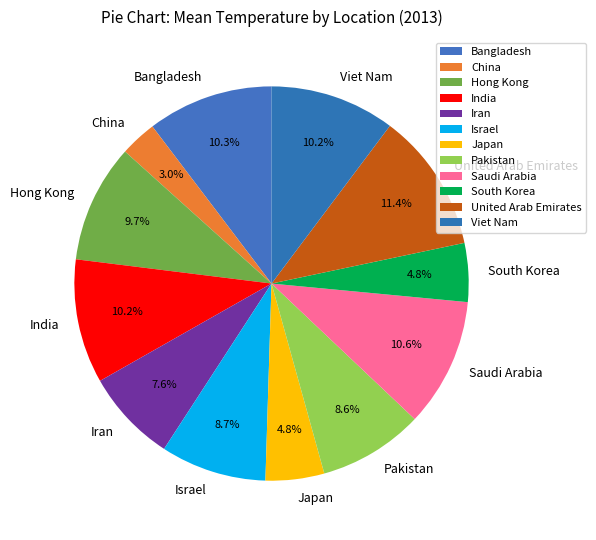

What percentage is the China slice, to the nearest percent?

3%